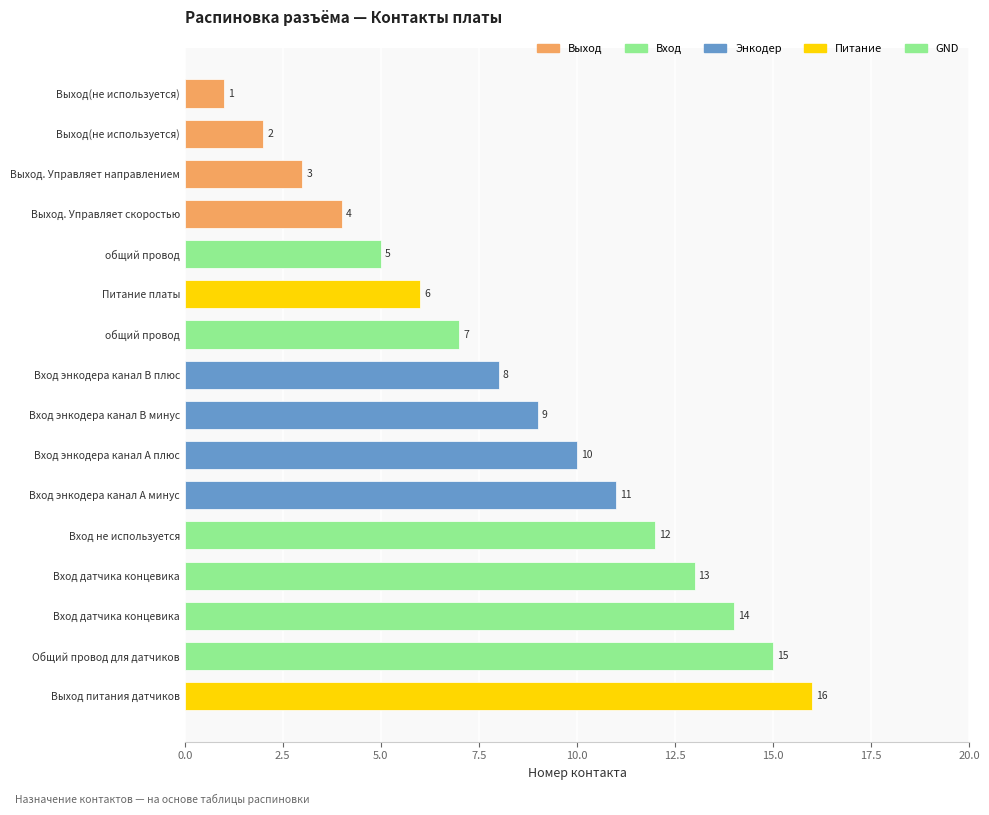

How many data points does each series have?

16